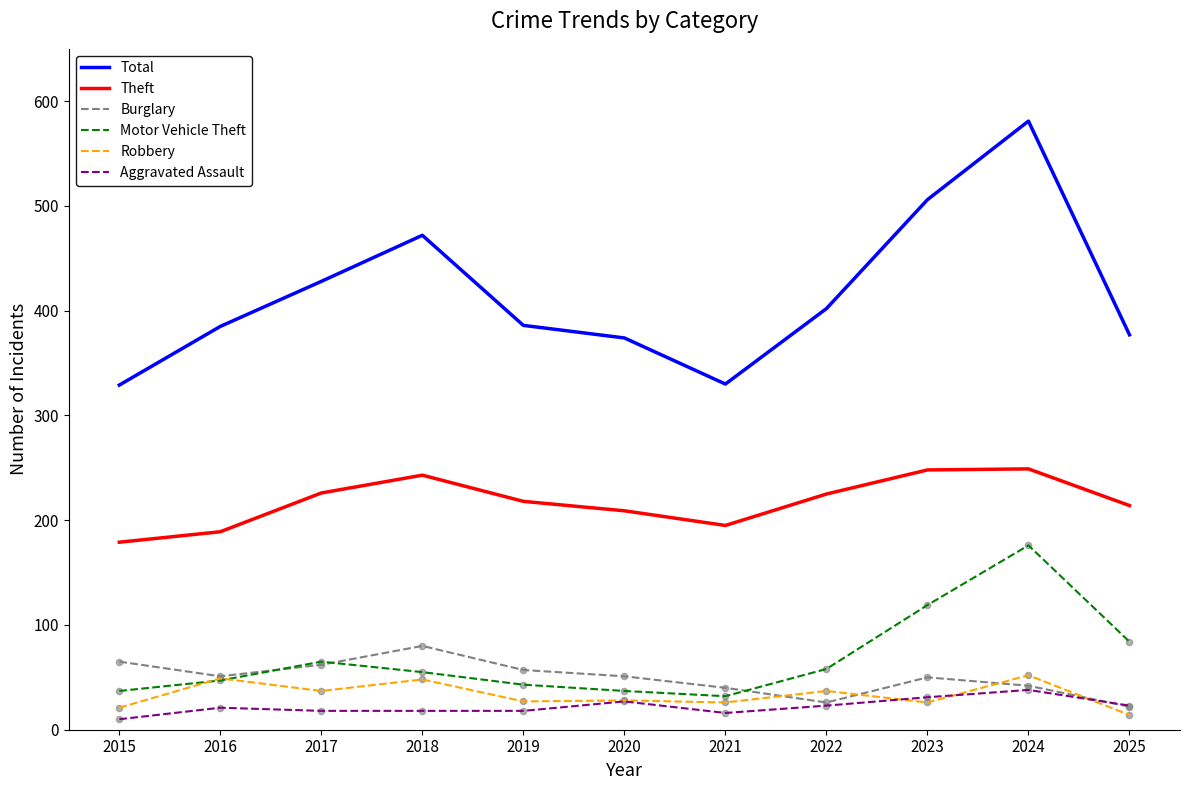

At how many categories does at least one series exceed 450?

3